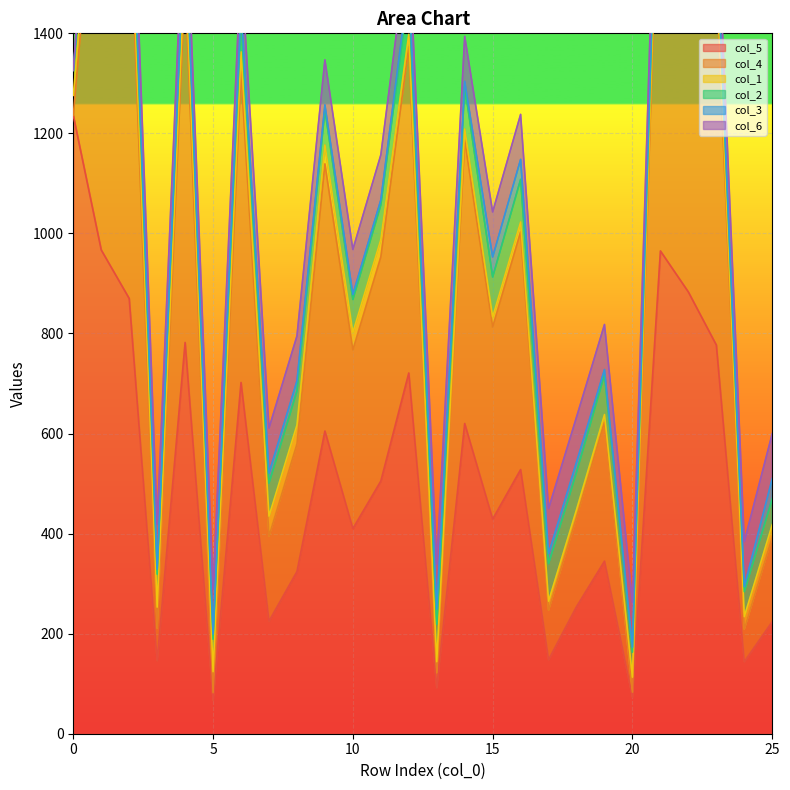

Which has a higher value, 20 or 14?

14